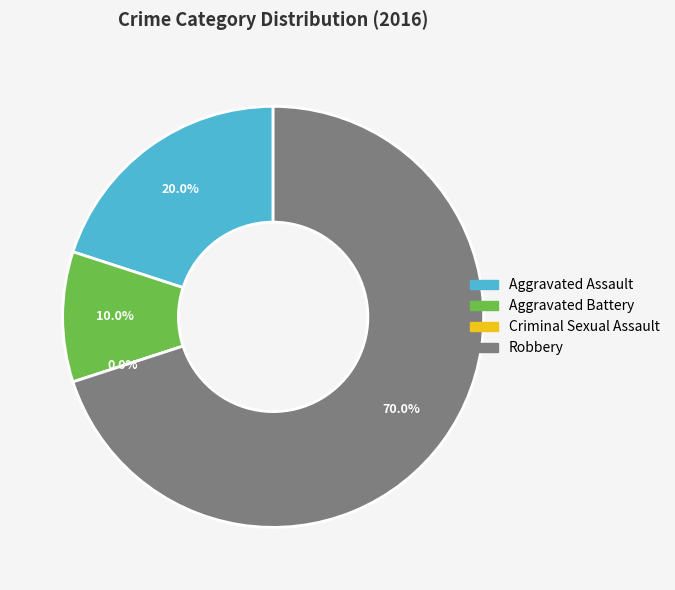

To the nearest percent, what is the difference between the Robbery and Aggravated Battery slice percentages?

60%